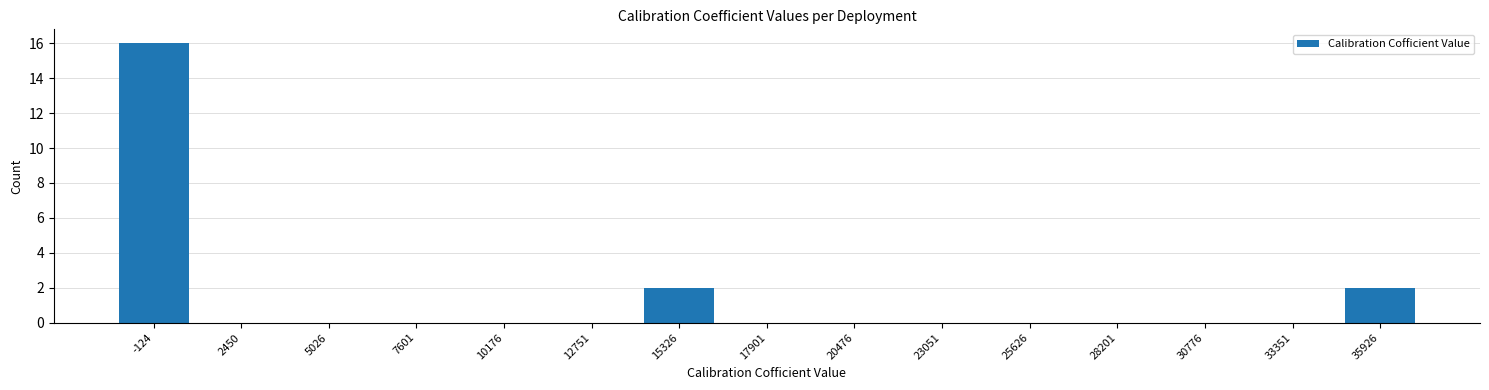

Reading left to right, what are all the values shown in this chart?

-124=16	2450=0	5026=0	7601=0	10176=0	12751=0	15326=2	17901=0	20476=0	23051=0	25626=0	28201=0	30776=0	33351=0	35926=2